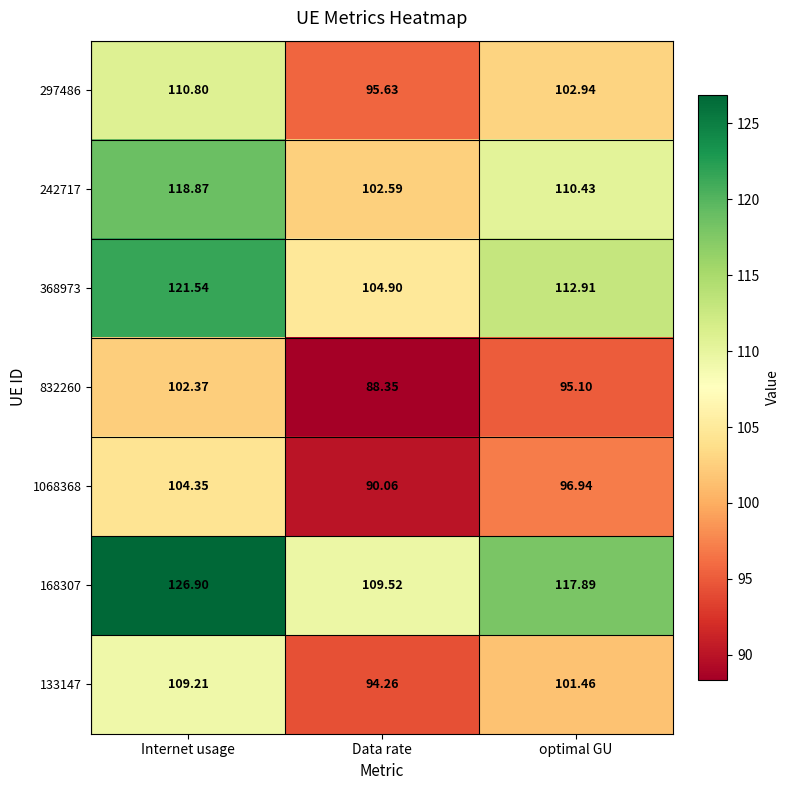

At which label does 297486 reach its minimum?

Data rate